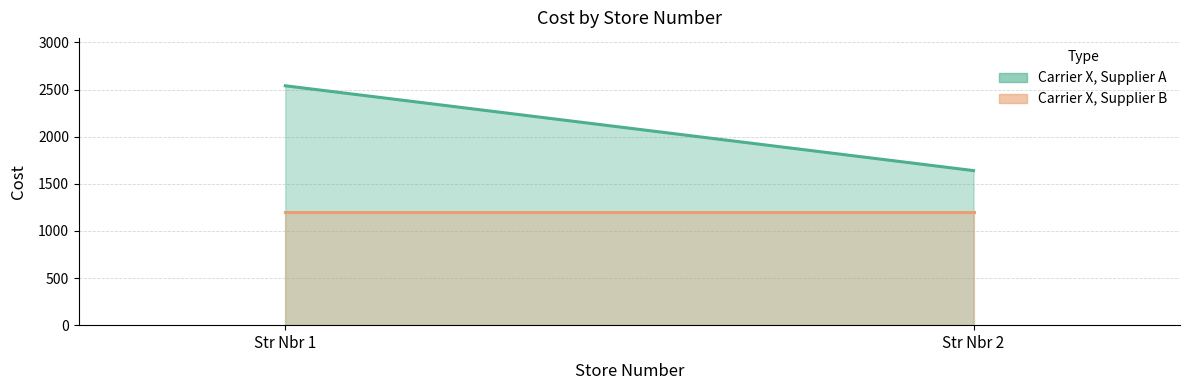

What is the value of the Carrier X, Supplier A point at the 1st from the left?

2540